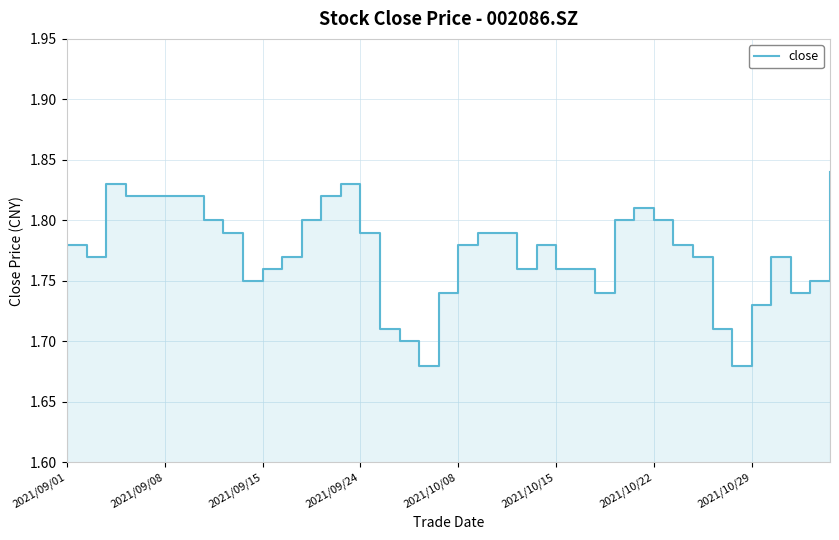

Which has a higher value, 2021/09/24 or 29?

2021/09/24